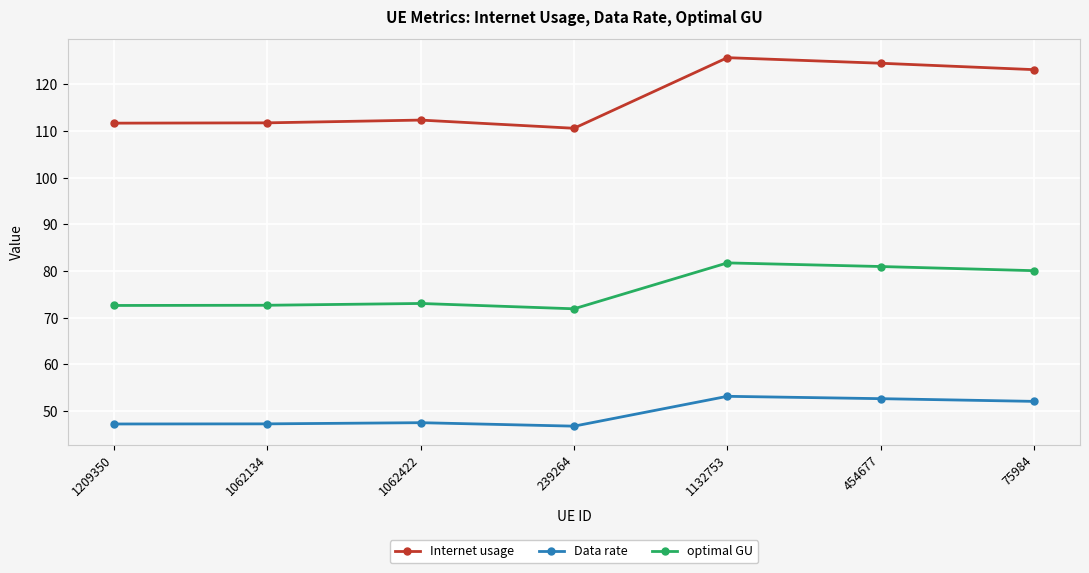

Which series has the largest range (max minus min)?

Internet usage